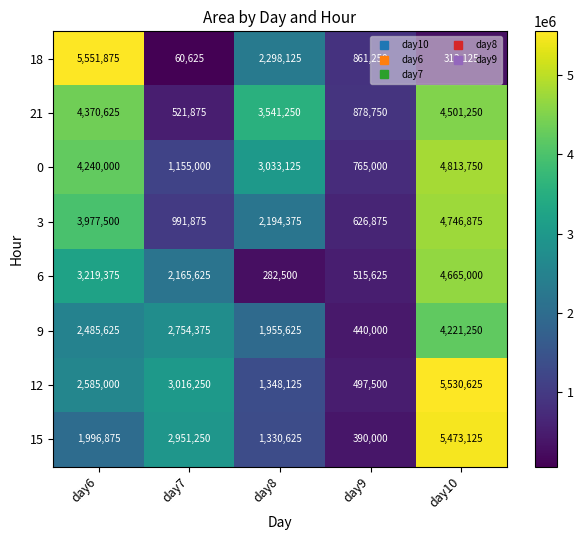

Rank the series at day9 from lowest to highest value.

15, 9, 12, 6, 3, 0, 18, 21